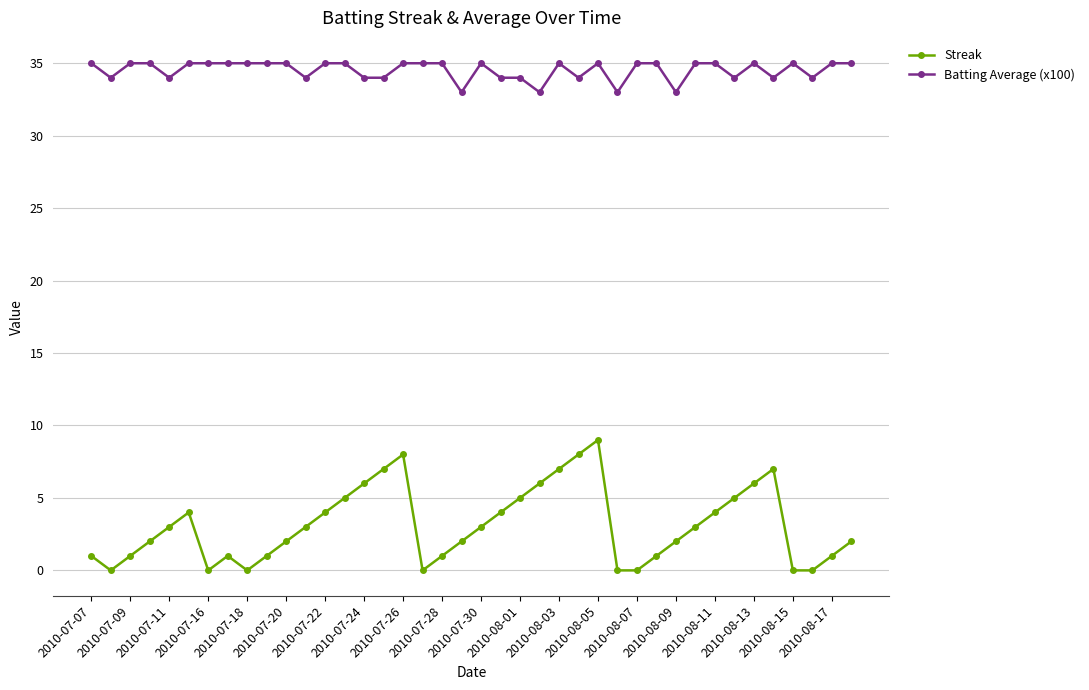

Reading left to right, extract all data points from this chart.

Streak: 1	0	1	2	3	4	0	1	0	1	2	3	4	5	6	7	8	0	1	2	3	4	5	6	7	8	9	0	0	1	2	3	4	5	6	7	0	0	1	2
Batting Average (x100): 35	34	35	35	34	35	35	35	35	35	35	34	35	35	34	34	35	35	35	33	35	34	34	33	35	34	35	33	35	35	33	35	35	34	35	34	35	34	35	35